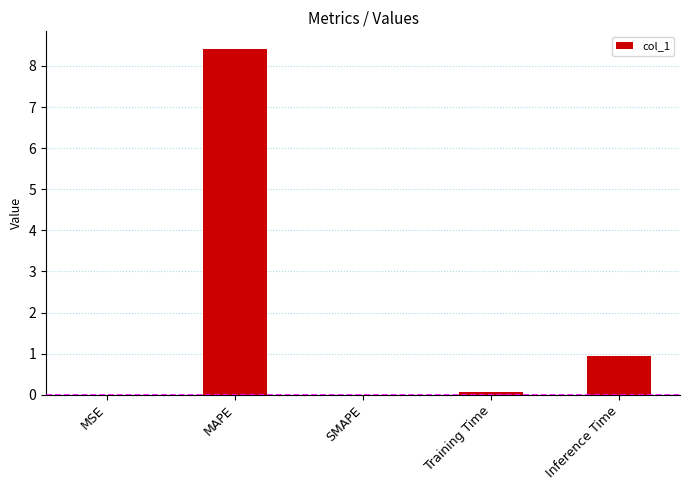

Between SMAPE and MAPE, which is larger?

MAPE